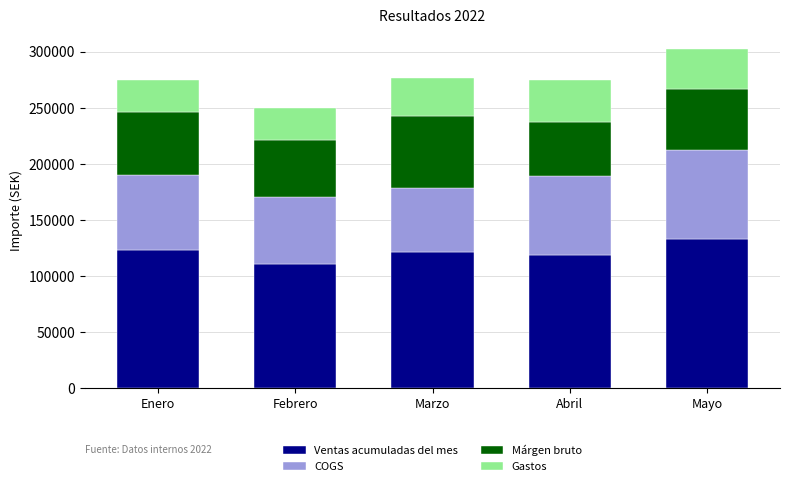

What is the average value of the Ventas acumuladas del mes series?

121414.0